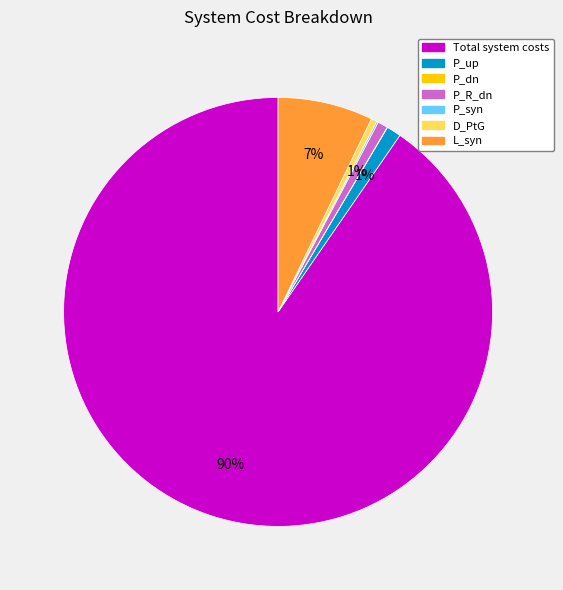

To the nearest percent, what is the average slice percentage?

14%